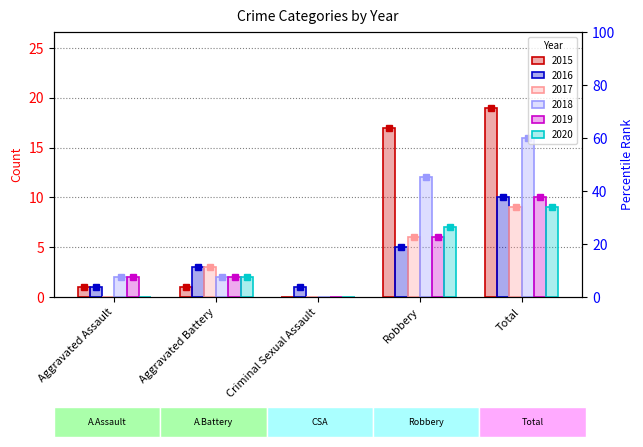

How many values in 2019 are above zero?

4